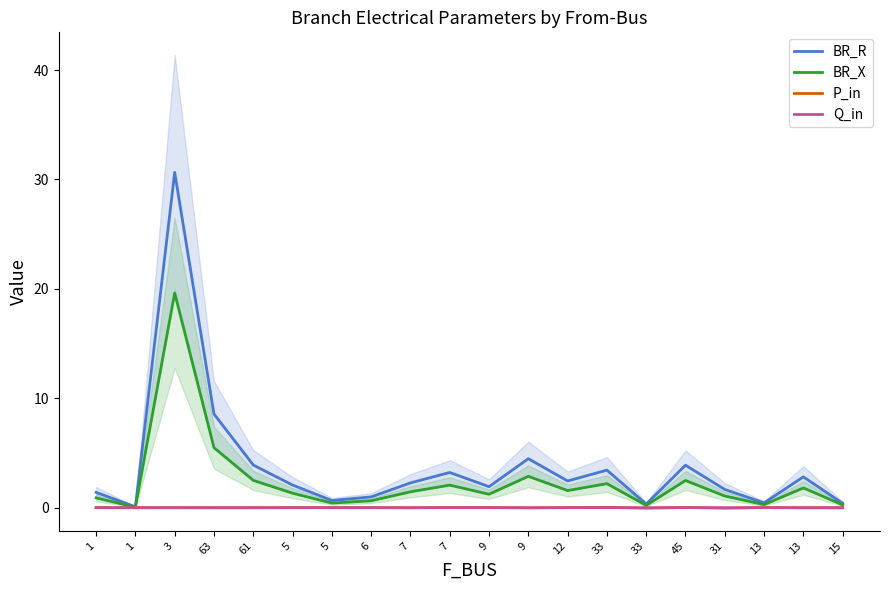

Rank the series by their maximum value, from lowest to highest.

Q_in, P_in, BR_X, BR_R